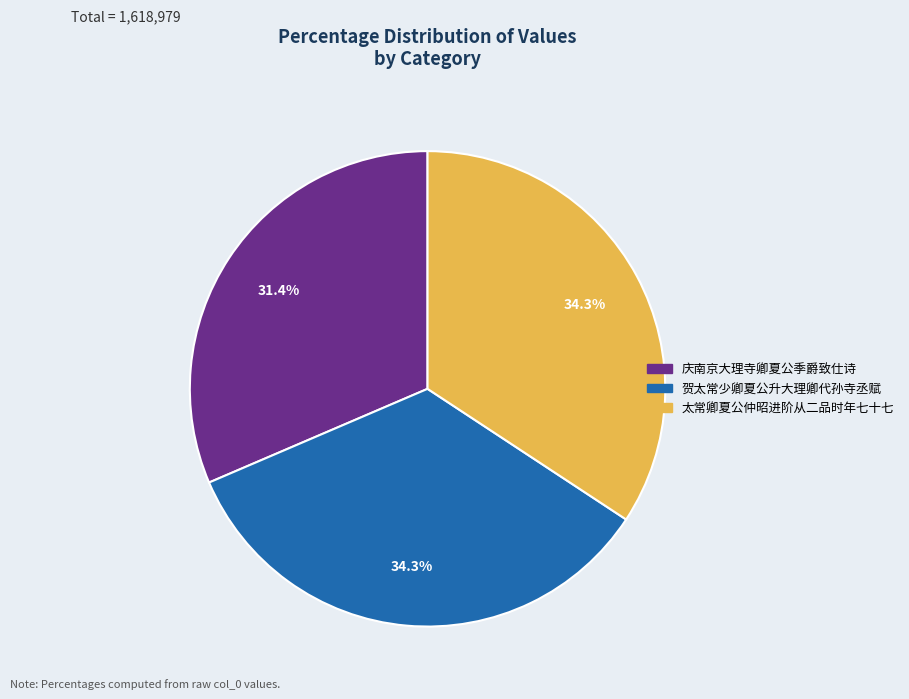

How much of the chart is everything except 贺太常少卿夏公升大理卿代孙寺丞赋?

65.7%